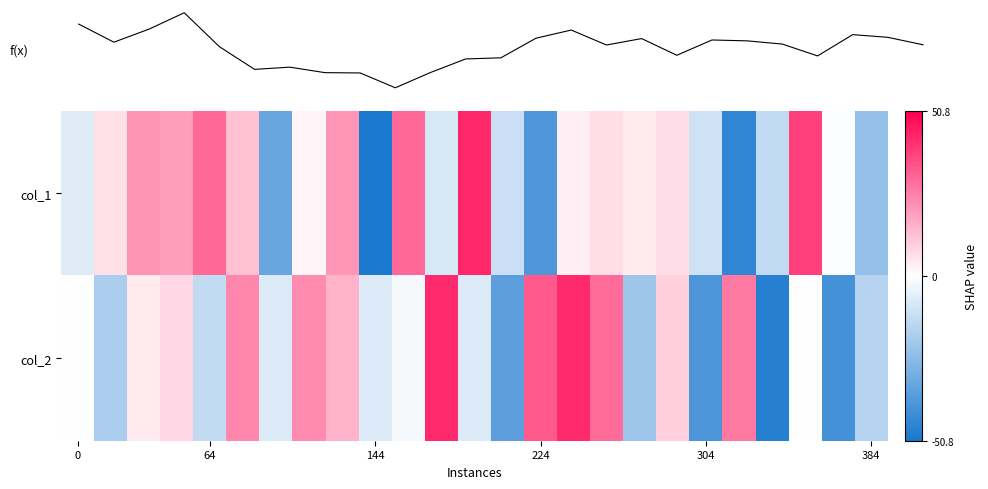

At which category is the sum across all series the highest?

15